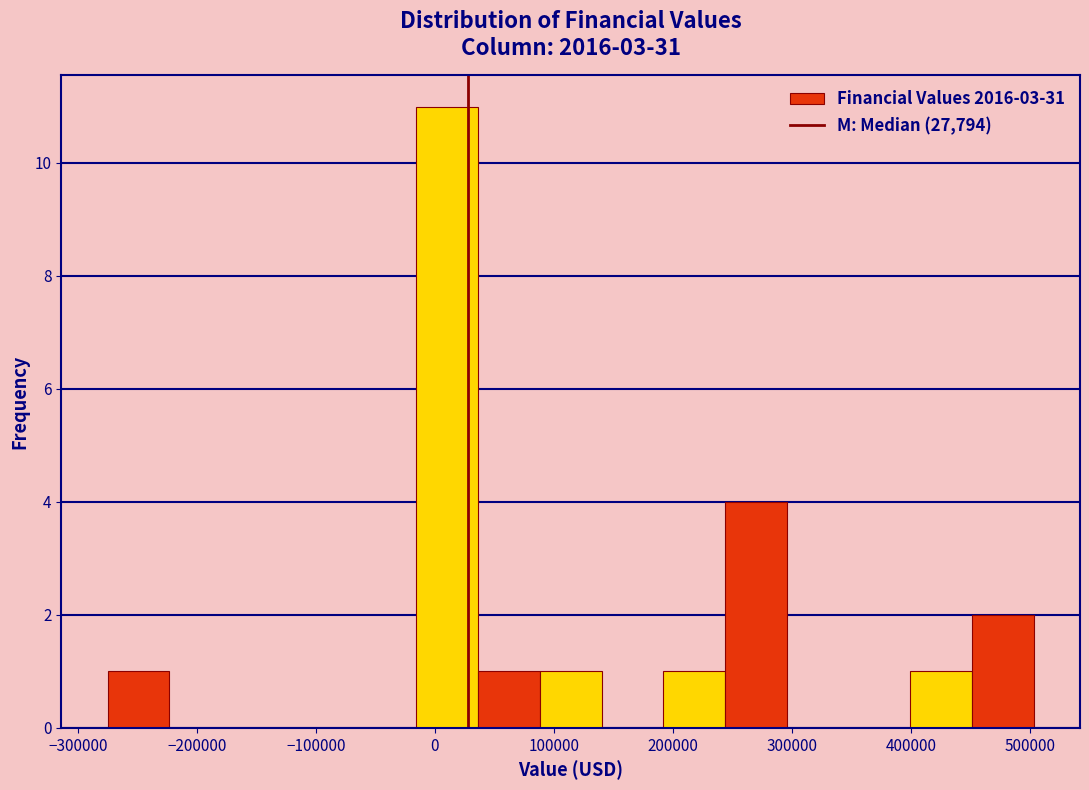

How tall is the bar that spans 190000 to 240000 on the x-axis? Neither the bar edges nor the heights are printed on the chart, so give them approximately, as read against the axes.

1